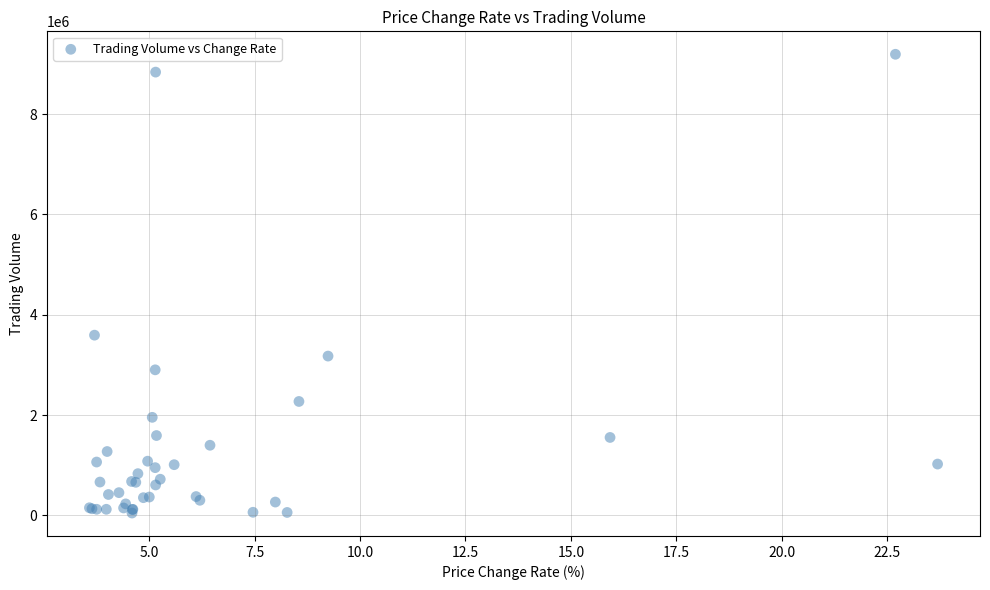

What Y value in the scatter plot is closest to 4619040?

3592244